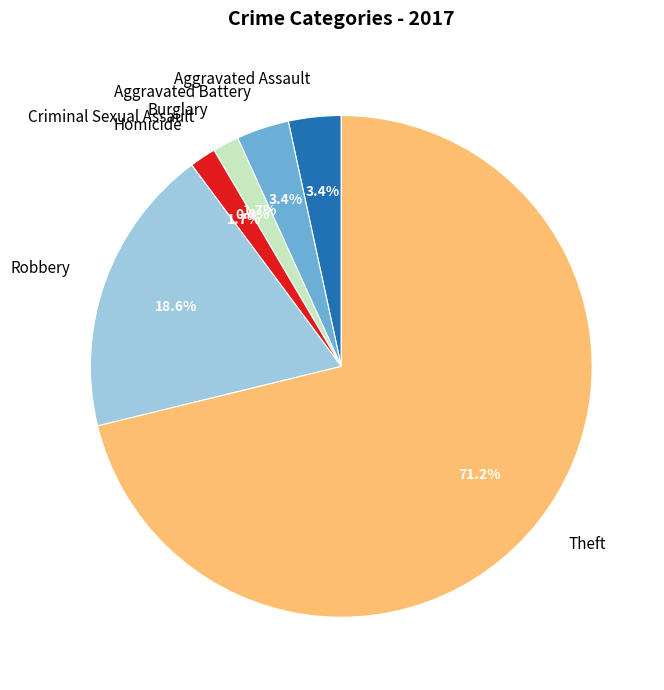

What is the change in value from Aggravated Assault to Robbery?

+9